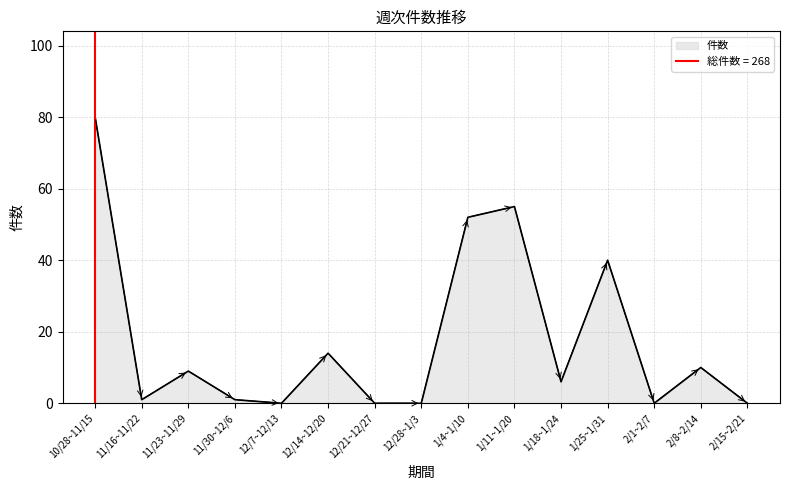

What is the change in value from 11/23~11/29 to 12/28~1/3?

-9